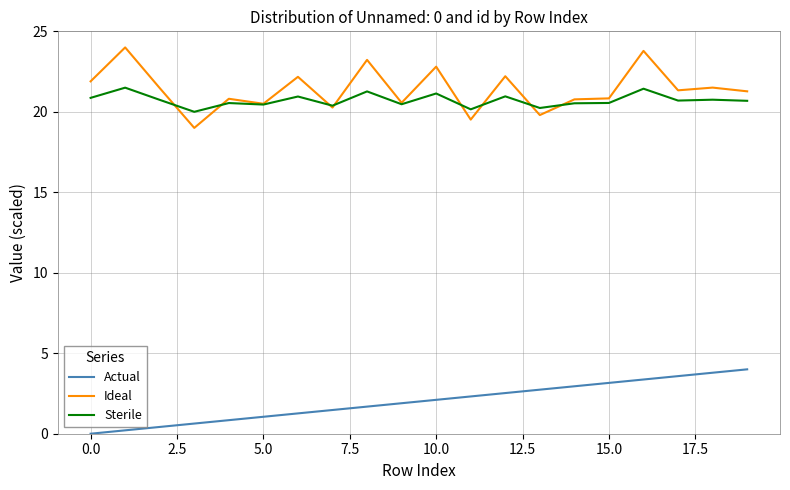

True or false: Sterile and Actual intersect in this chart.

False